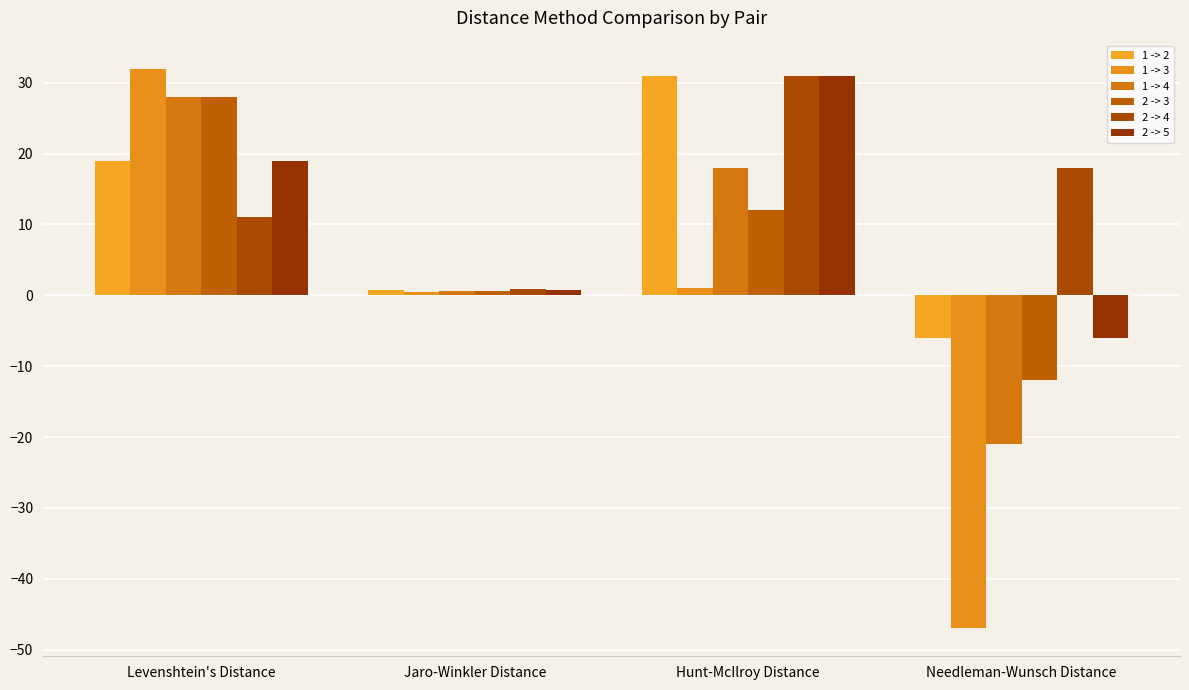

How many categories are shown in the chart?

4